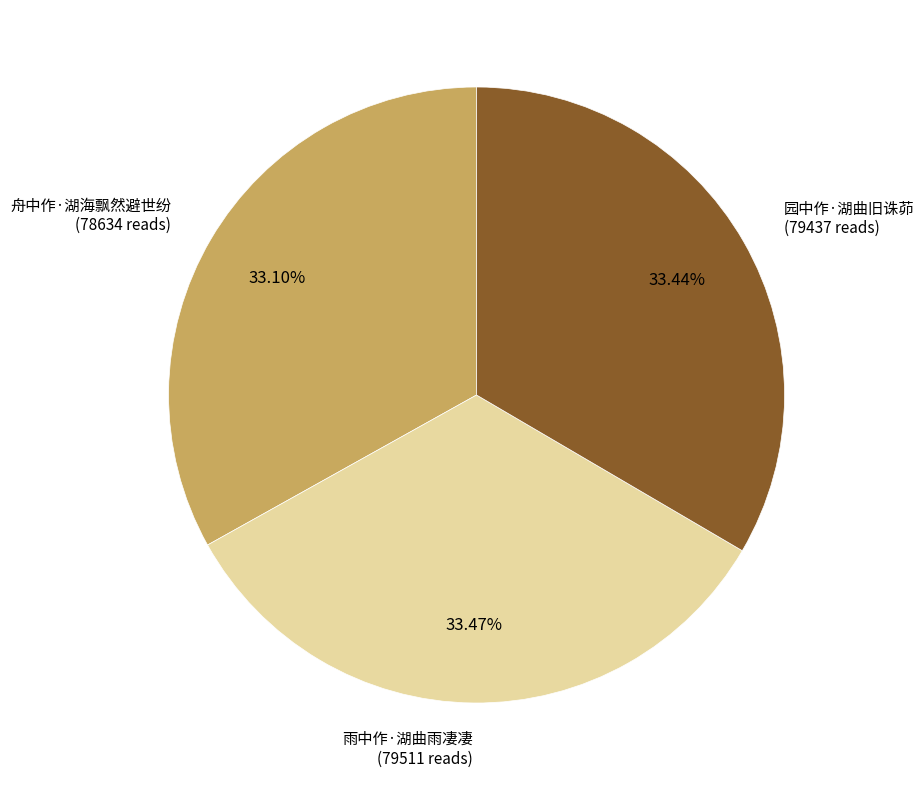

Does any single category account for the majority?

No